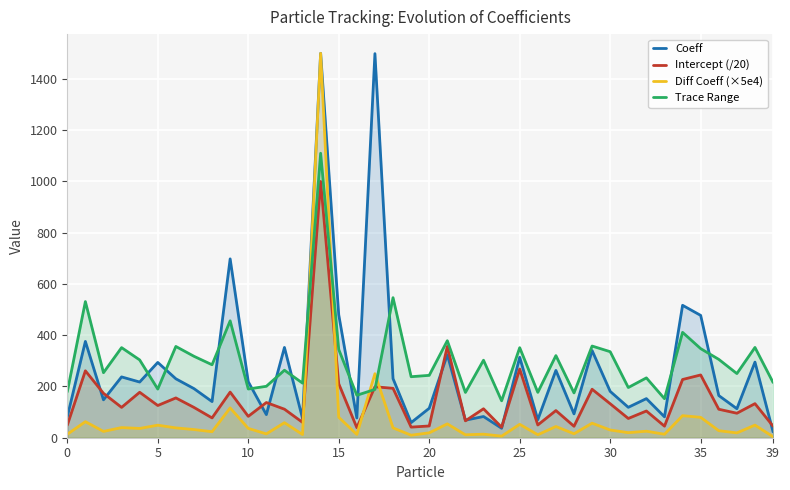

How many interior local peaks does the Trace Range series have?

15